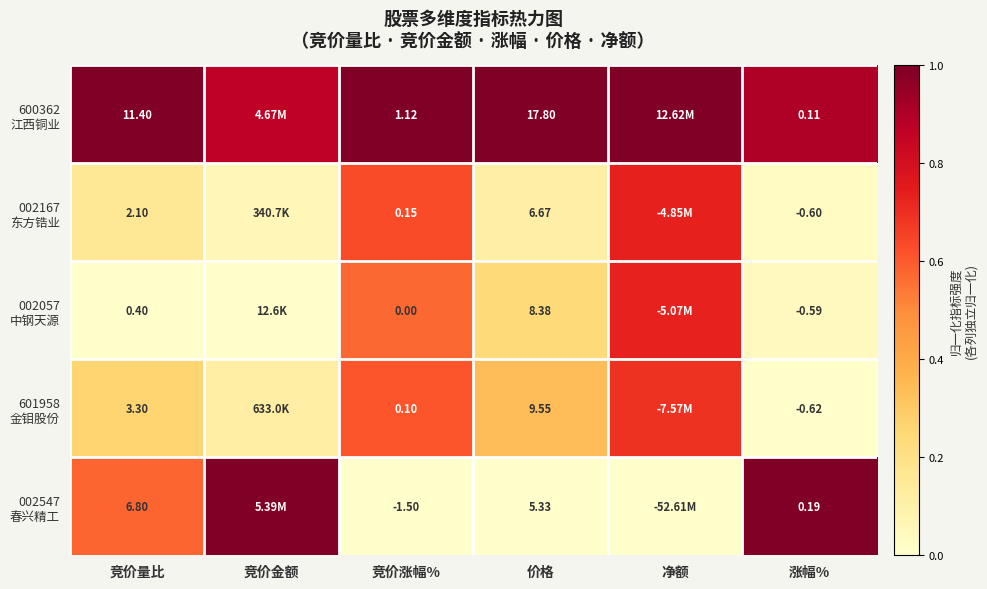

Rank the series by their maximum value, from highest to lowest.

600362 江西铜业, 002547 春兴精工, 002167 东方锆业, 002057 中钢天源, 601958 金钼股份